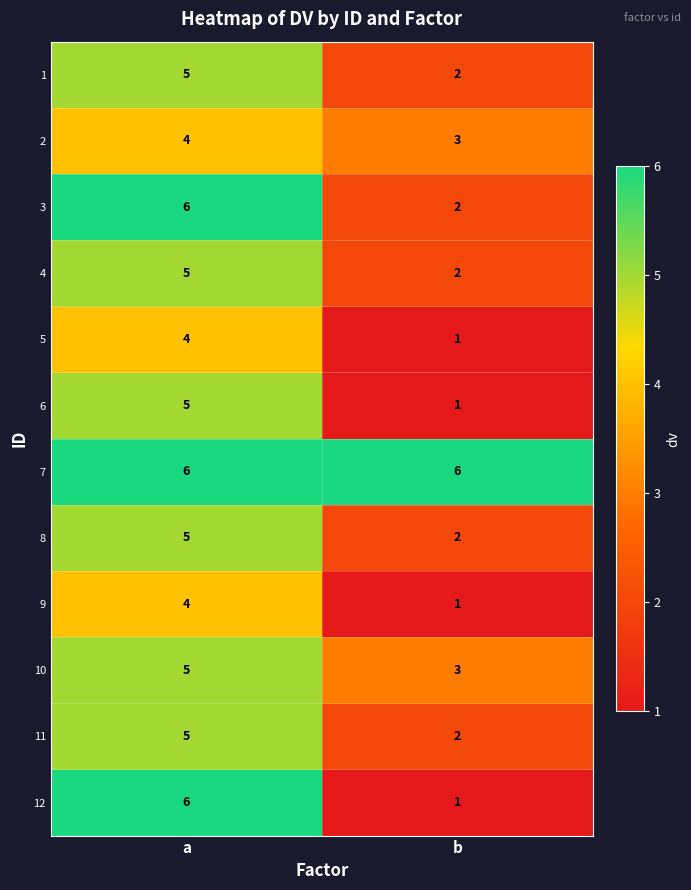

Read the 4 value at a.

5